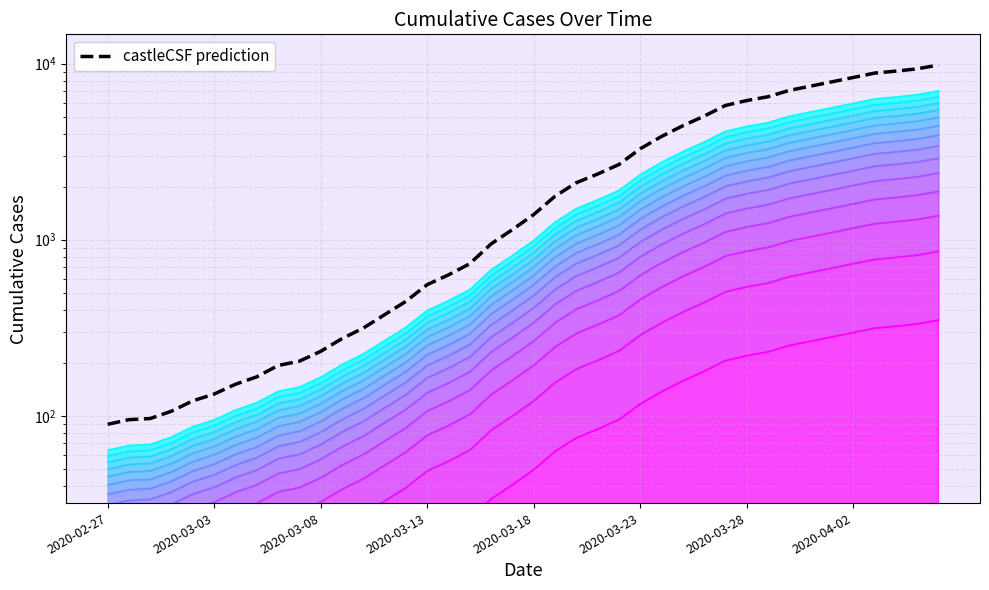

The value at 2020-03-13 is 68.4. True or false?

False